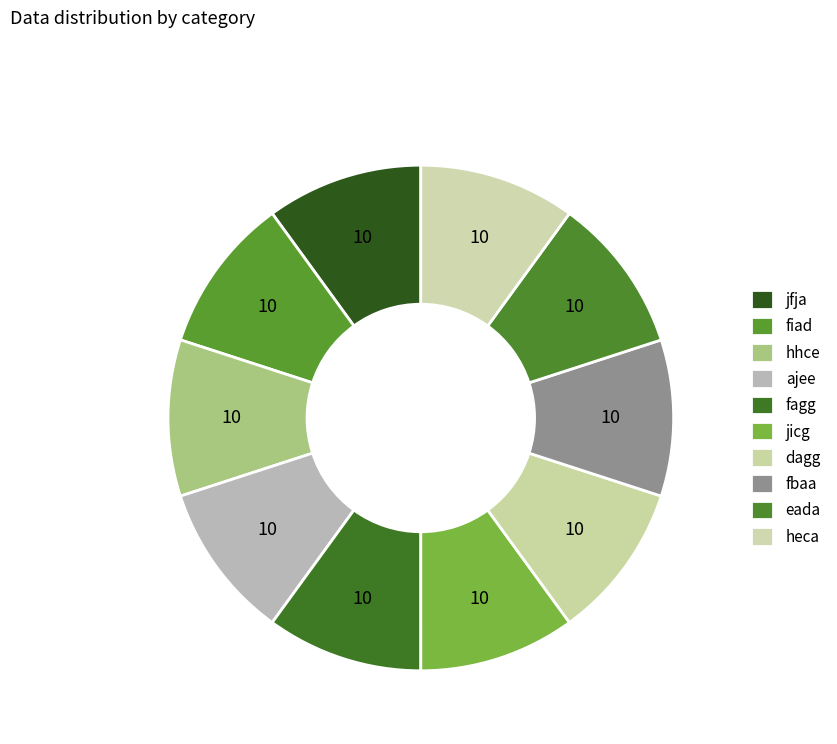

What is the largest slice in the pie chart?

fagg